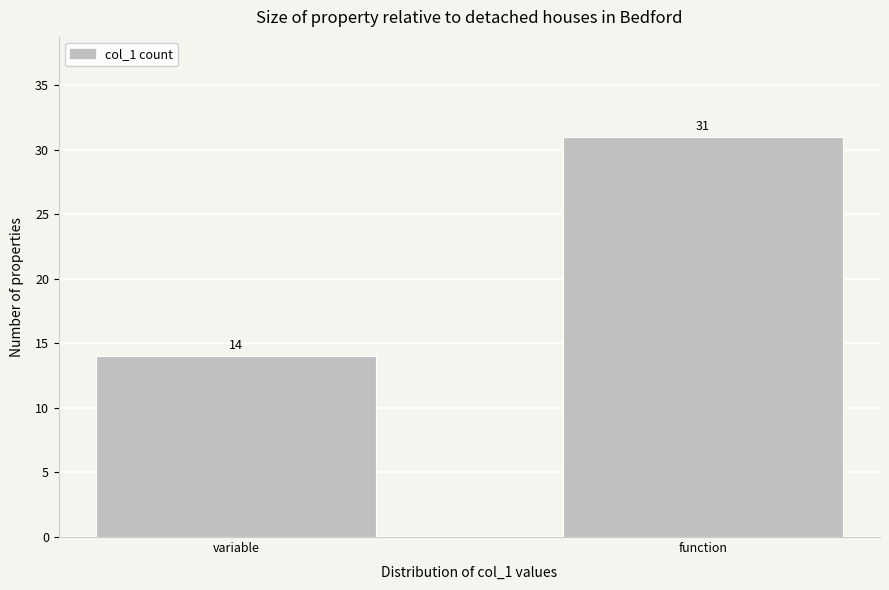

Reading left to right, list all the values displayed in this chart.

14	31